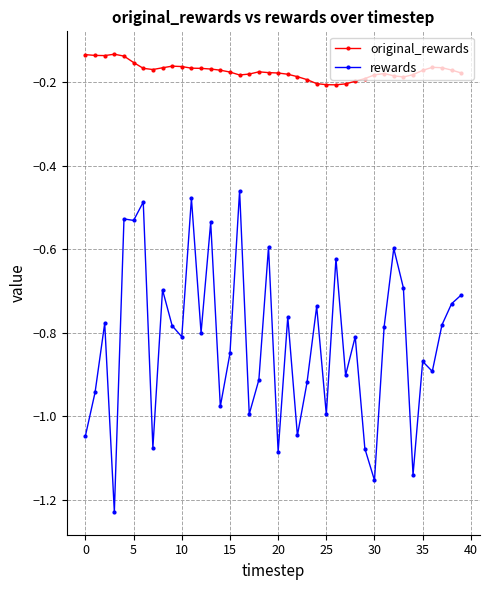

Which series has the widest spread of values?

rewards